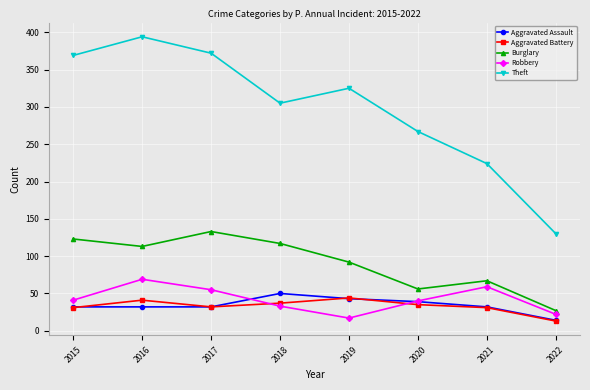

Which label corresponds to the largest value in the chart?

2016